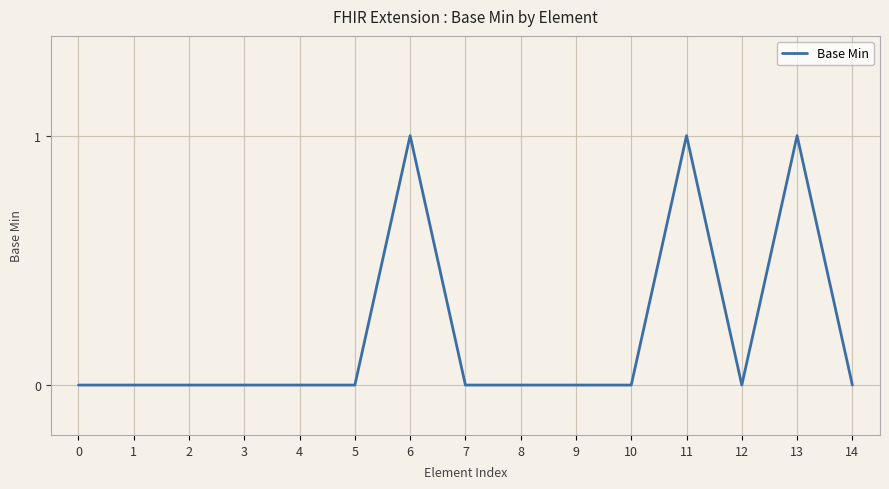

True or false: the data shows -1 at 8.

False